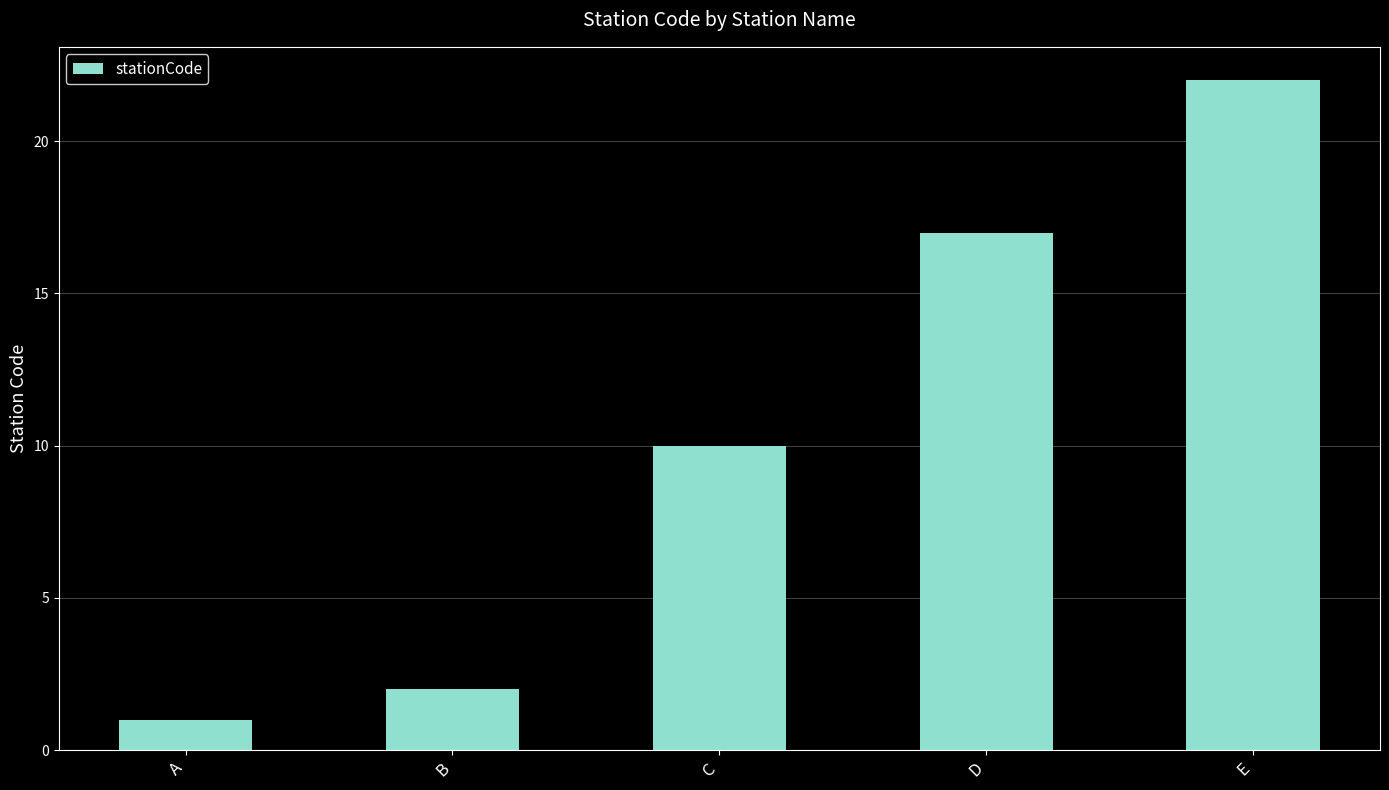

Between B and E, which is larger?

E